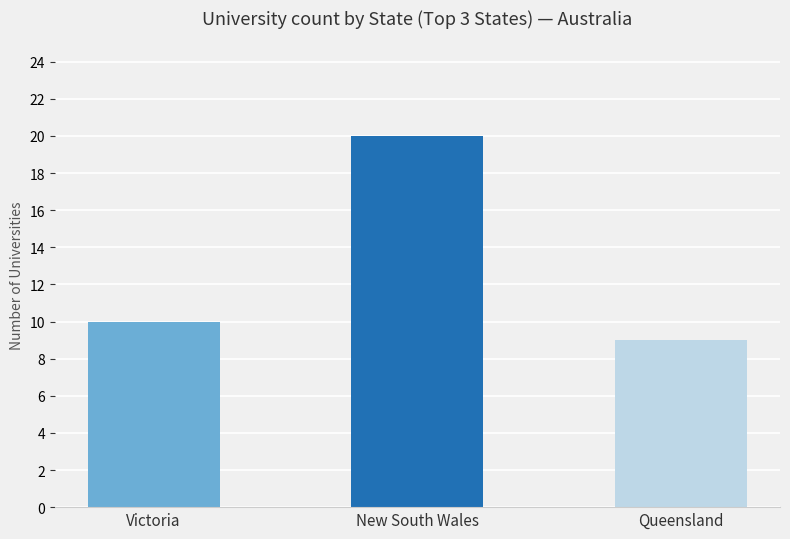

The chart shows a value of 6 at Victoria. True or false?

False